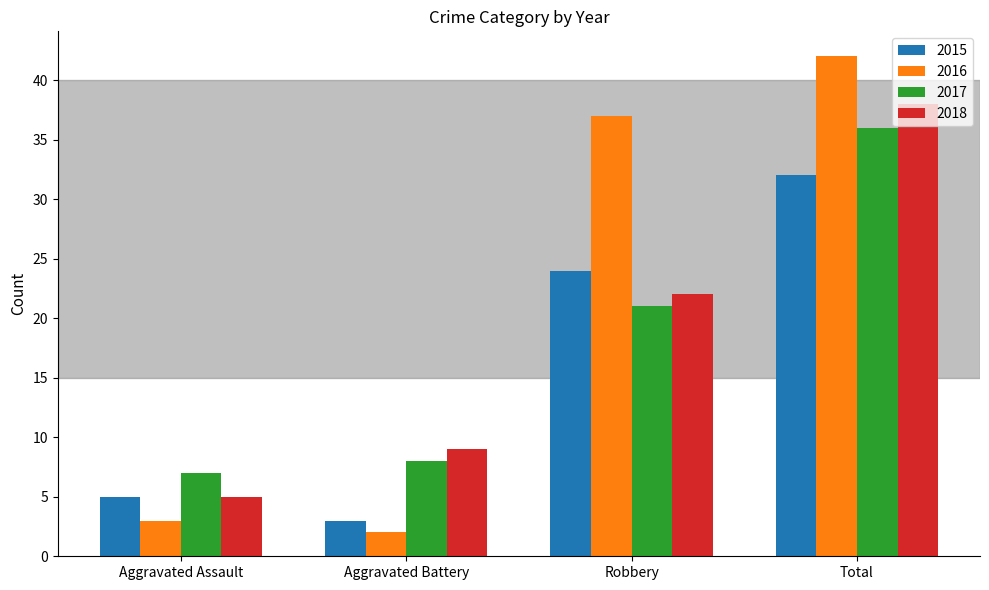

Which series changed the most between Robbery and Total?

2018